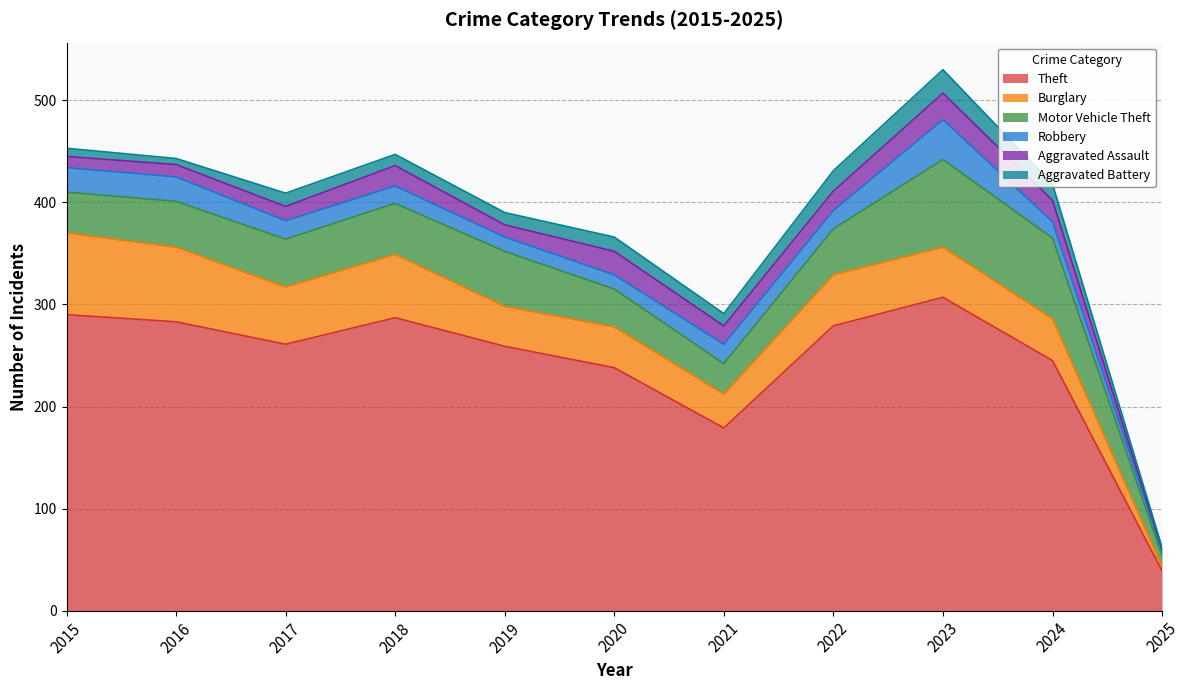

Reading right to left, what are all the values shown in this chart?

Theft: 39	245	307	279	179	238	259	287	261	283	290
Burglary: 4	41	49	50	33	40	39	62	56	73	80
Motor Vehicle Theft: 11	79	86	45	30	37	54	50	47	45	40
Robbery: 5	16	39	18	19	14	14	17	18	24	24
Aggravated Assault: 1	21	26	19	18	23	12	20	14	12	11
Aggravated Battery: 2	16	23	20	12	14	12	11	13	6	8